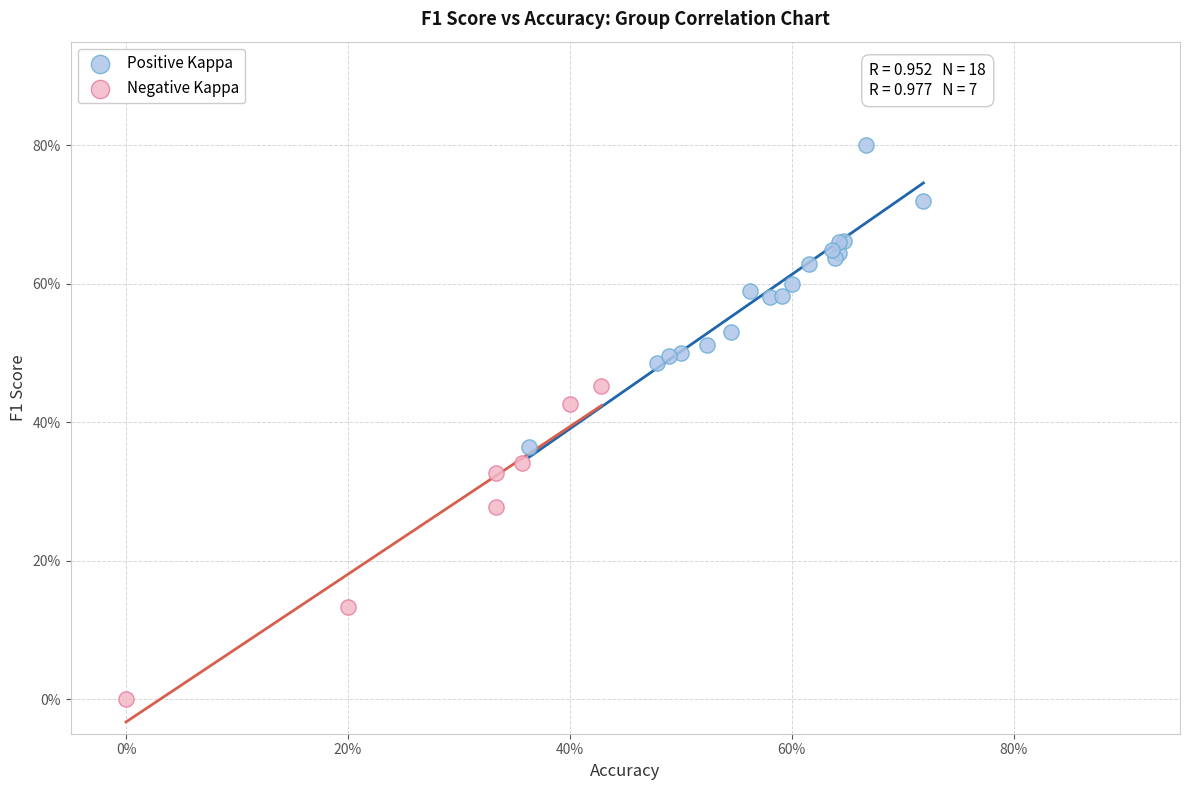

Which series reaches the maximum Y coordinate?

Positive Kappa